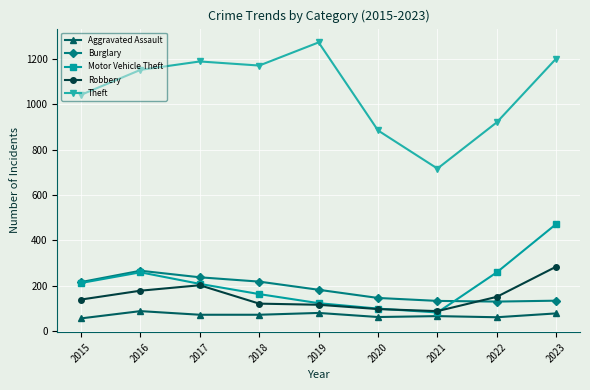

Is it true that Burglary equals 325 at 2015?

False